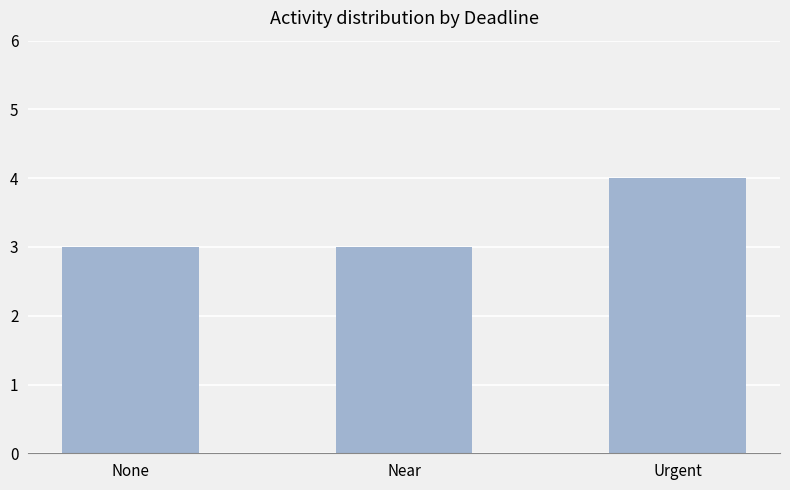

What is the change in value from None to Urgent?

+1